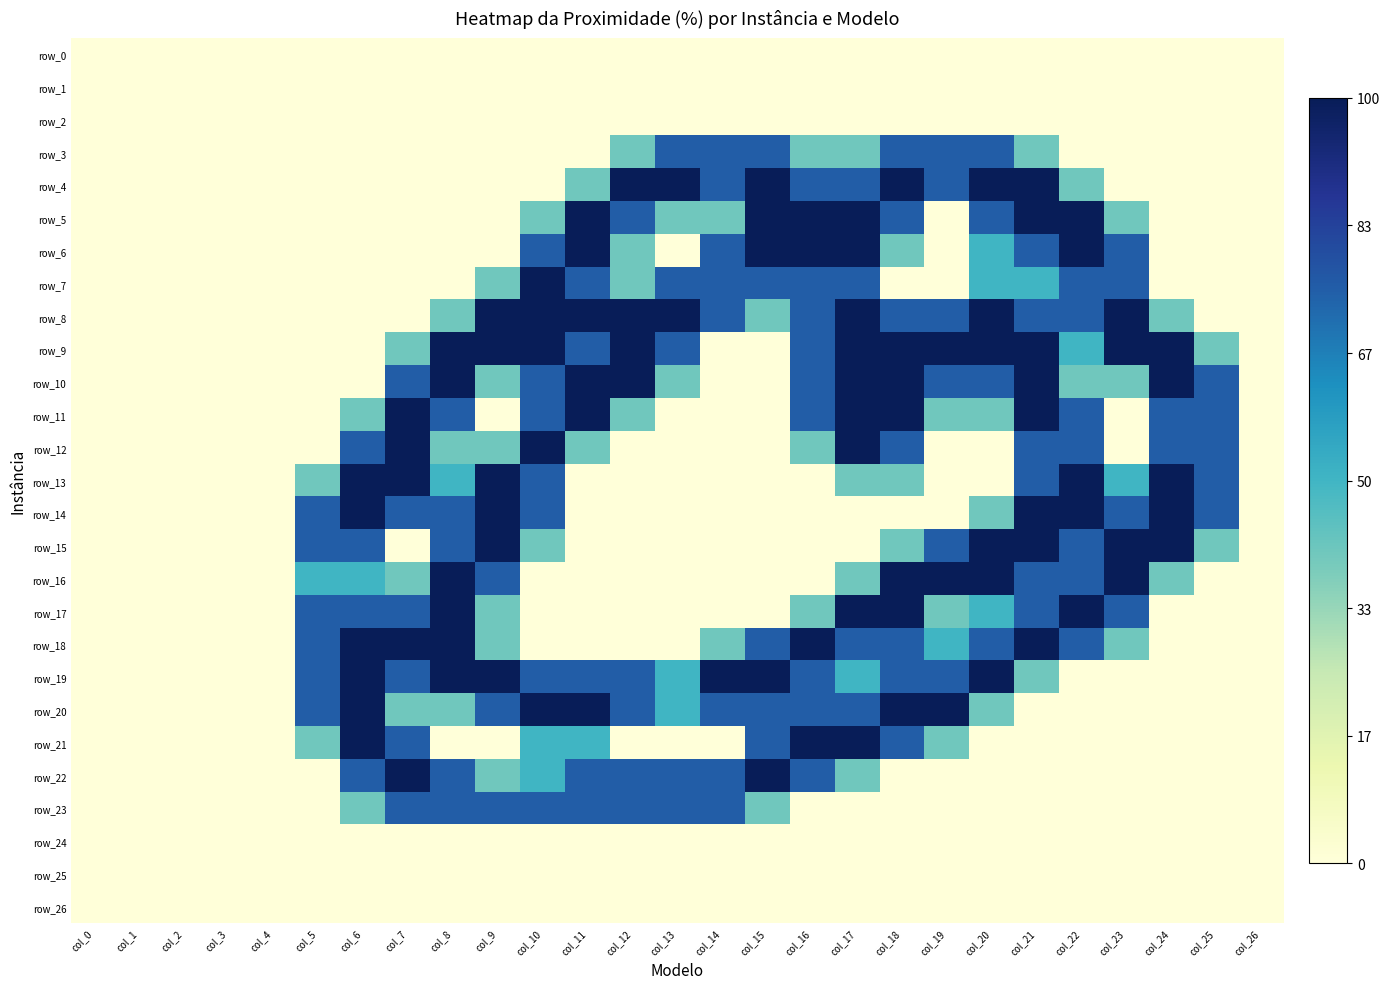

Between col_24 and col_3, which is larger?

col_24